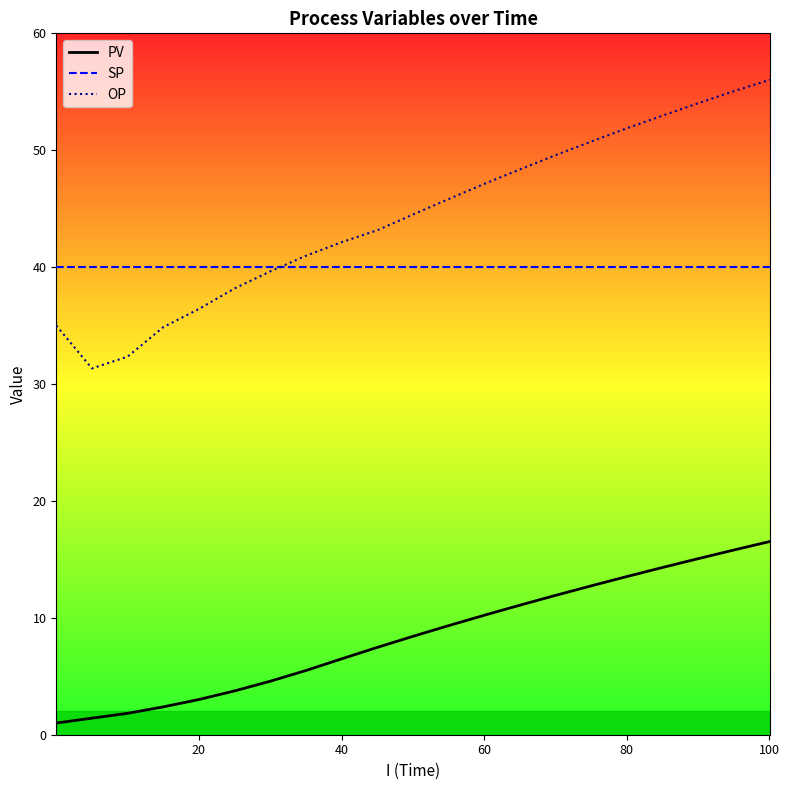

What is the highest value of the PV series?

16.5